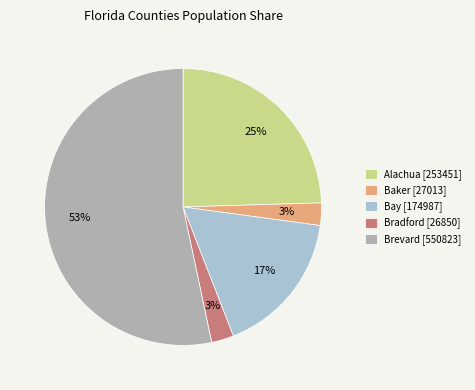

What is the largest slice in the pie chart?

Brevard [550823]